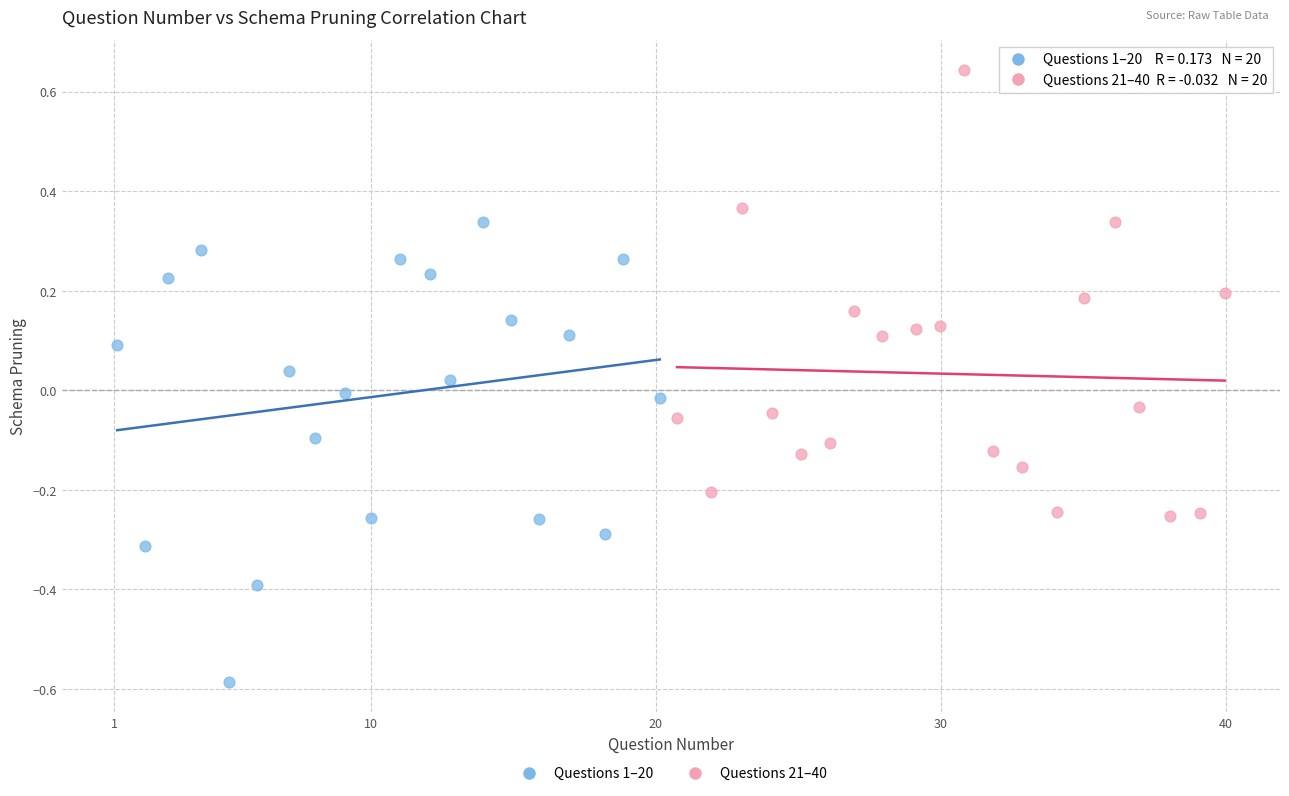

Which series reaches the maximum Y coordinate?

Questions 21–40